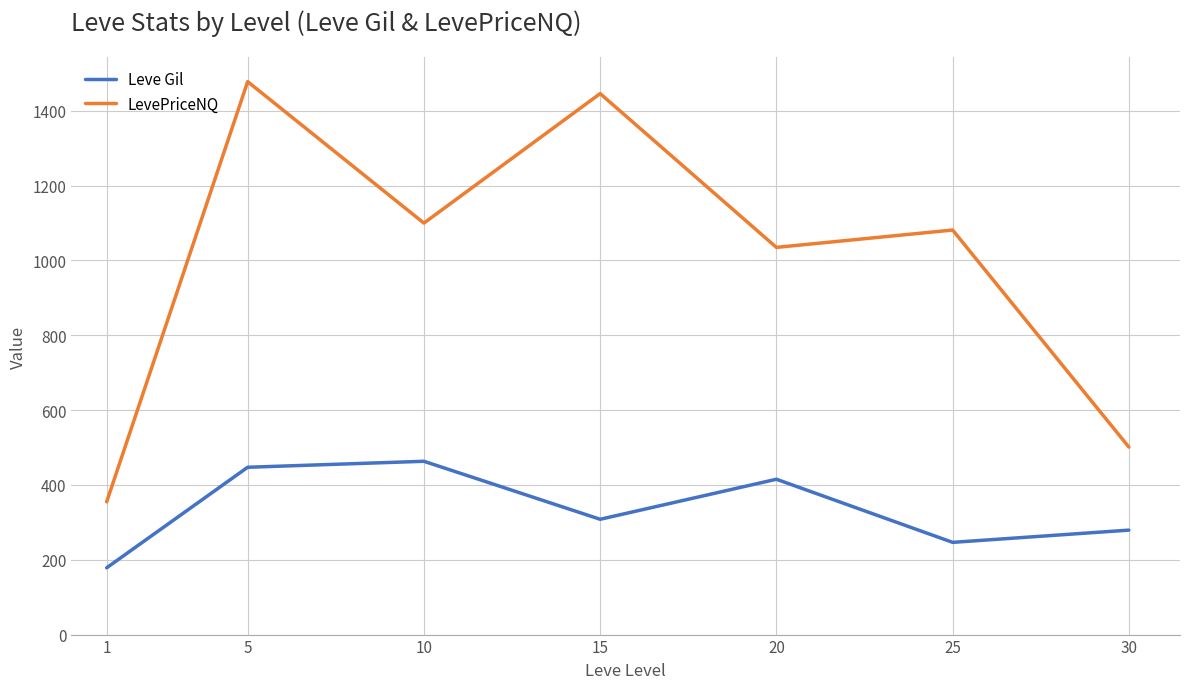

At which category is the sum across all series the highest?

5